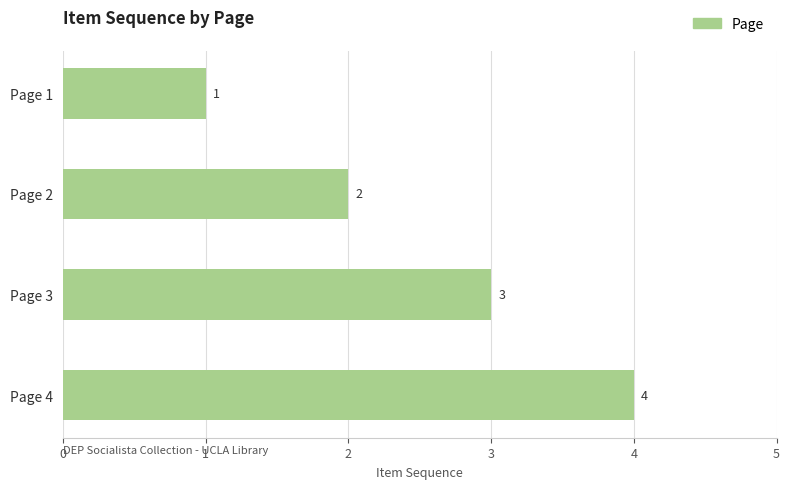

Reading bottom to top, extract all data points from this chart.

Page 4=4	Page 3=3	Page 2=2	Page 1=1